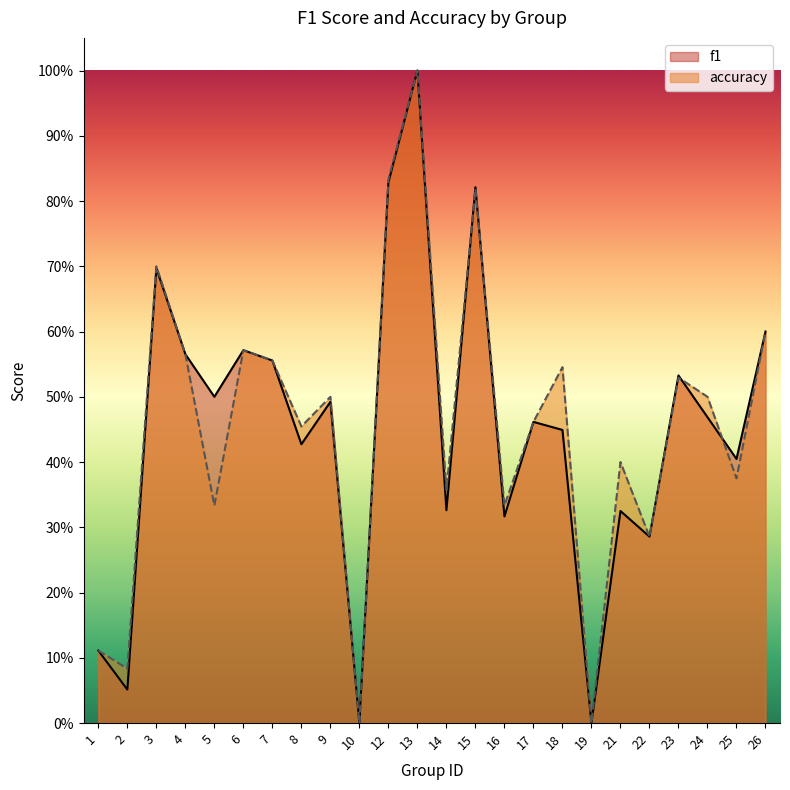

What is the difference between the maximum and minimum values in the accuracy series?

1.0